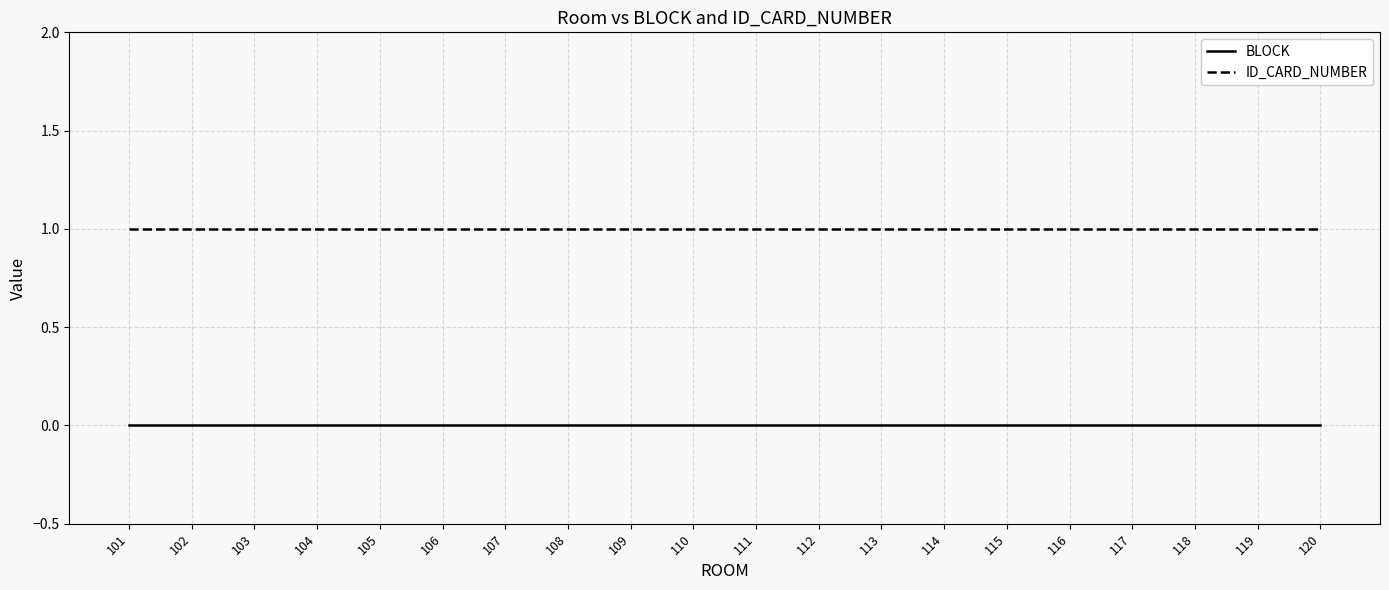

Is the value of BLOCK at 112 greater than the value of ID_CARD_NUMBER at 108?

No